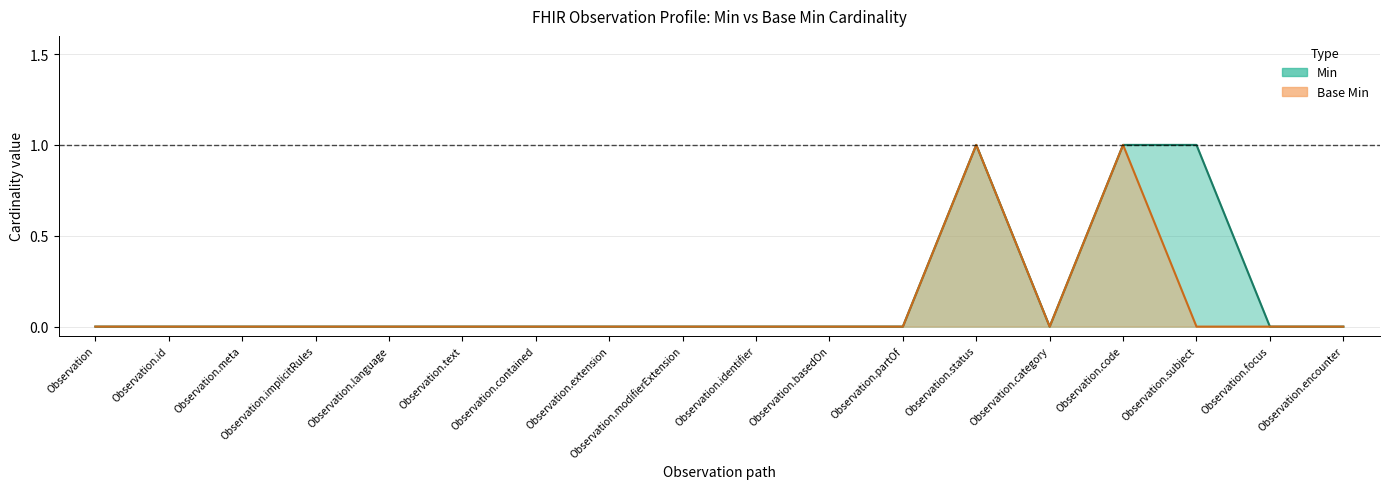

True or false: min_values and base_min_values cross at least once.

False